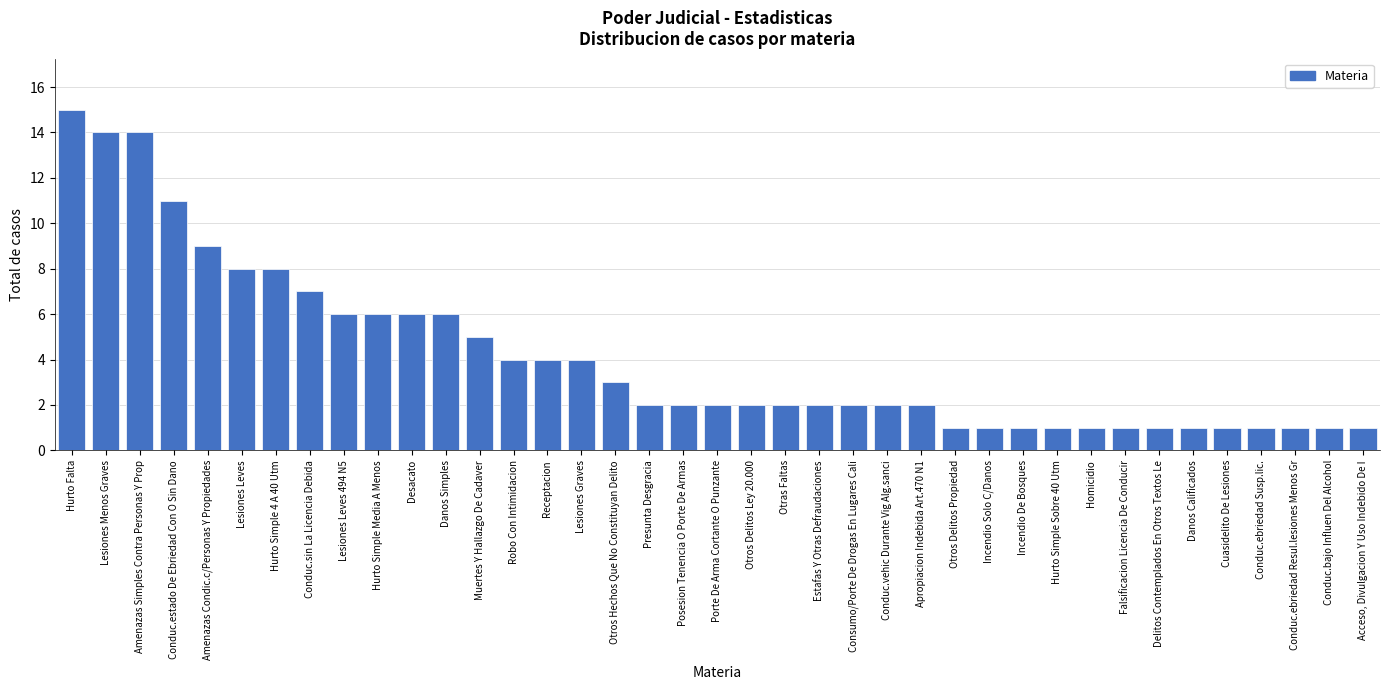

Which label corresponds to the largest value in the chart?

Hurto Falta